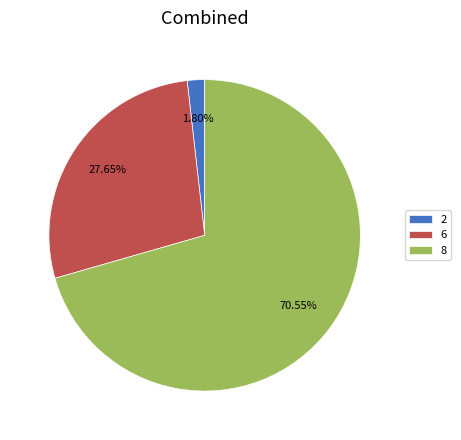

How many segments does this pie chart have?

3